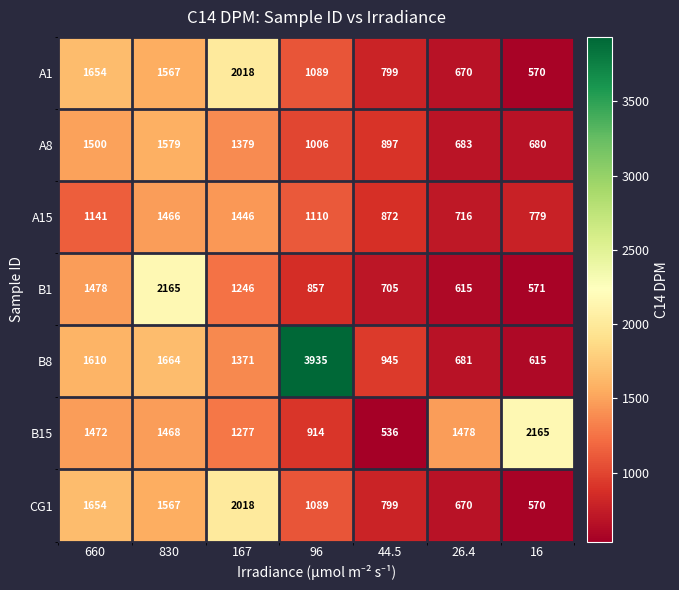

Is it true that A8 equals 897 at 44.5?

True